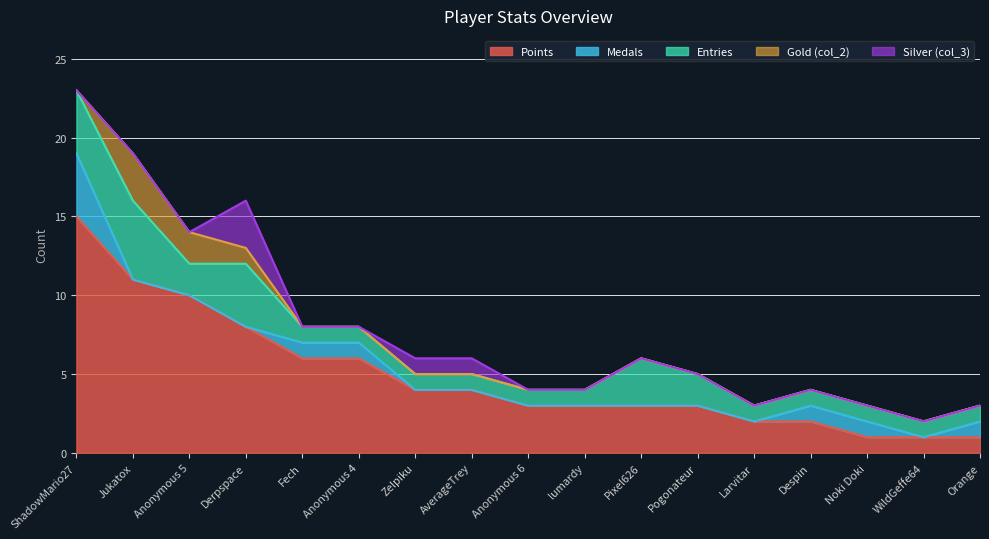

True or false: Entries and Silver (col_3) cross at least once.

False